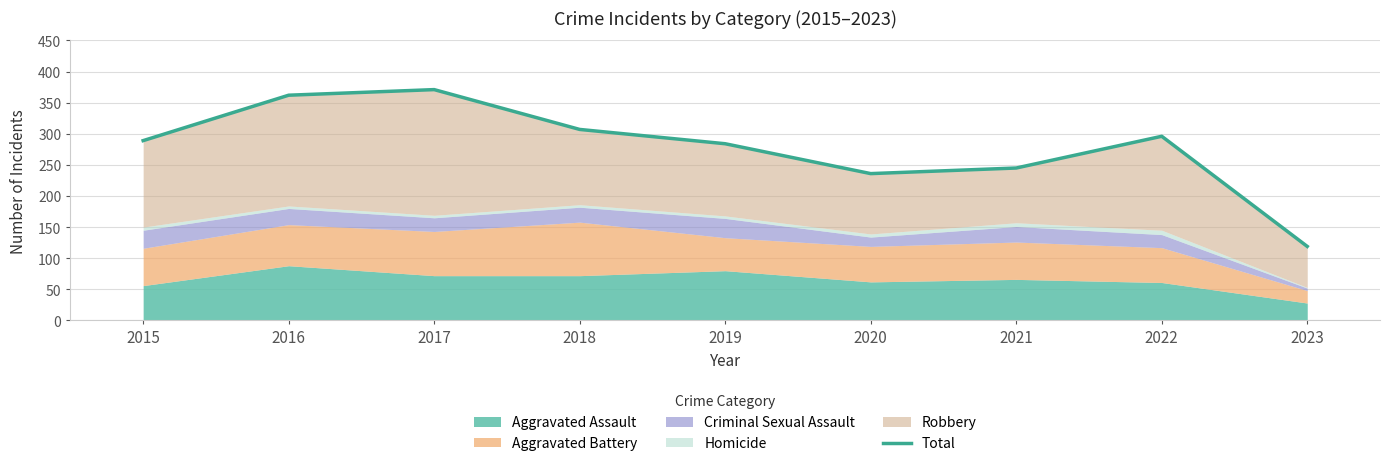

List the labels in order of value, smallest first.

2023, 2020, 2021, 2019, 2015, 2022, 2018, 2016, 2017